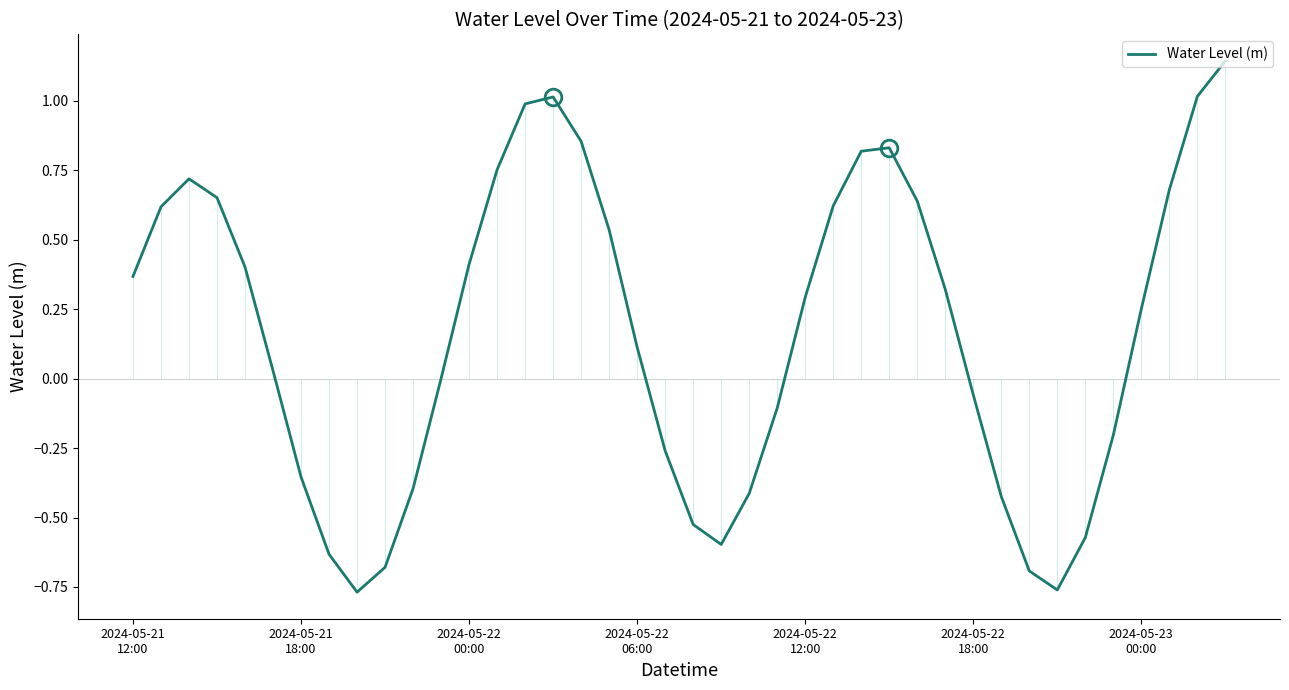

What is the difference between the maximum and minimum values?

1.9